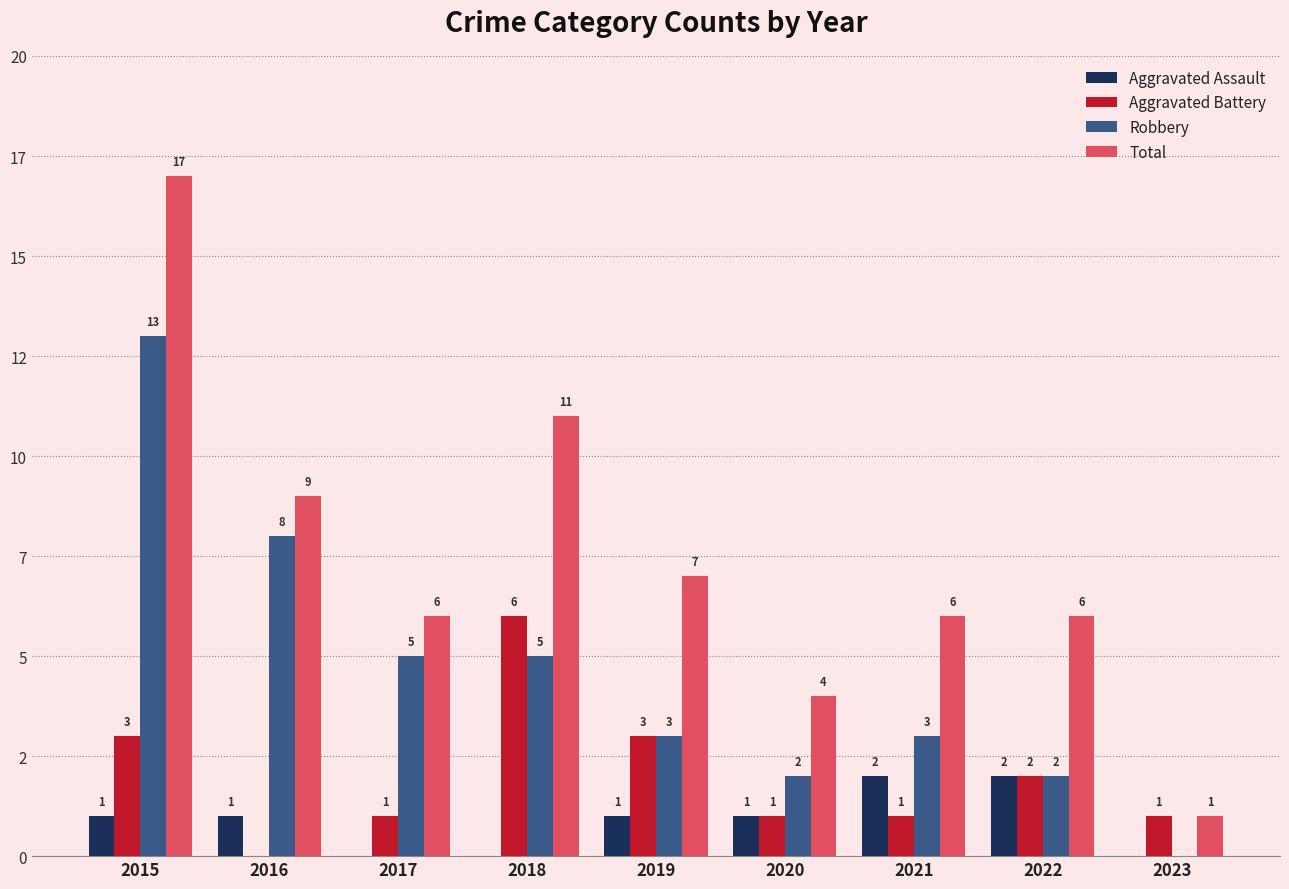

Reading right to left, extract all data points from this chart.

Aggravated Assault: 2023=0	2022=2	2021=2	2020=1	2019=1	2018=0	2017=0	2016=1	2015=1
Aggravated Battery: 2023=1	2022=2	2021=1	2020=1	2019=3	2018=6	2017=1	2016=0	2015=3
Robbery: 2023=0	2022=2	2021=3	2020=2	2019=3	2018=5	2017=5	2016=8	2015=13
Total: 2023=1	2022=6	2021=6	2020=4	2019=7	2018=11	2017=6	2016=9	2015=17